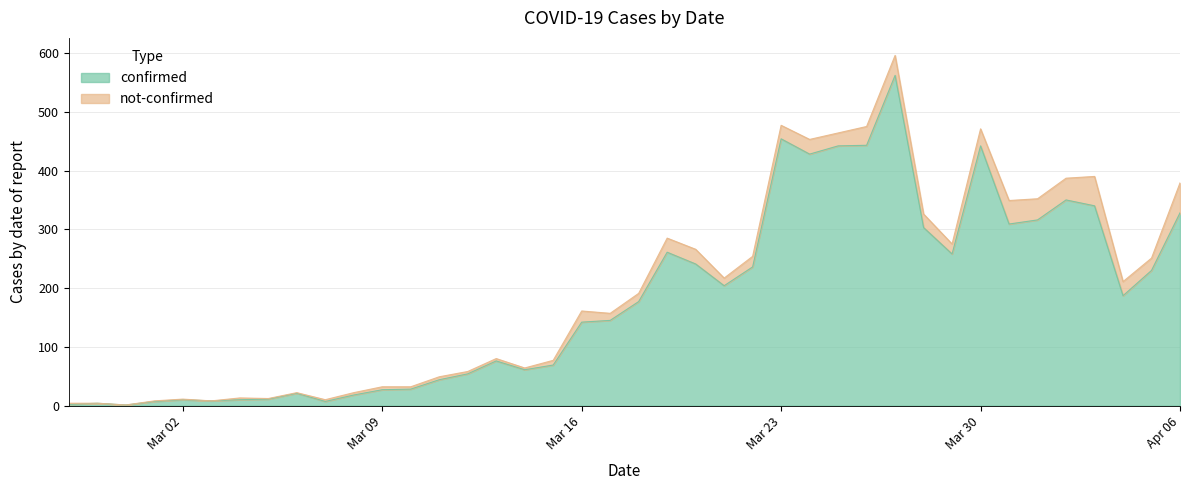

What is the label of the 32nd point from the left?

2020-03-29